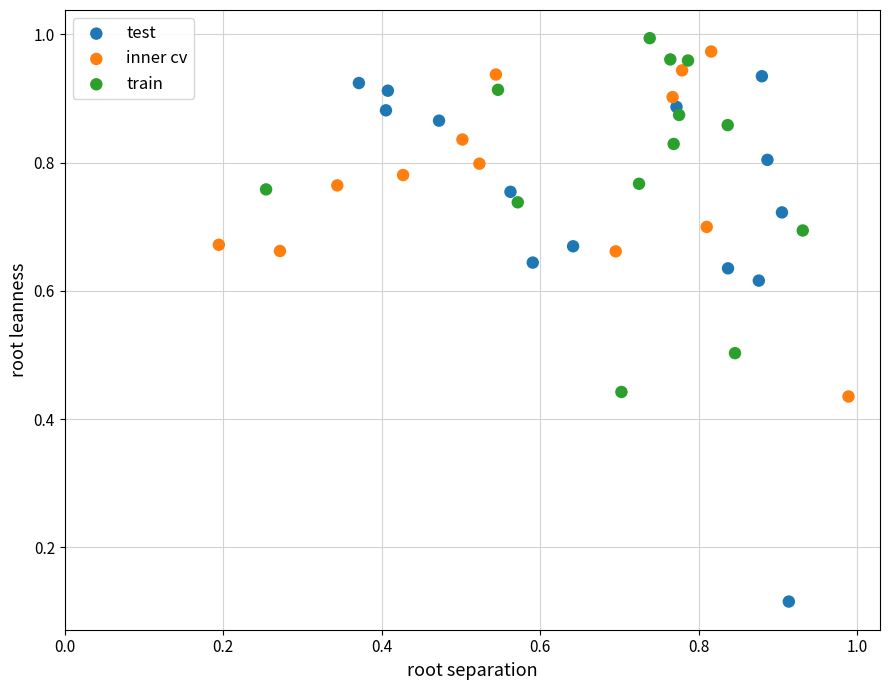

Which series has the largest Y range (max minus min)?

test